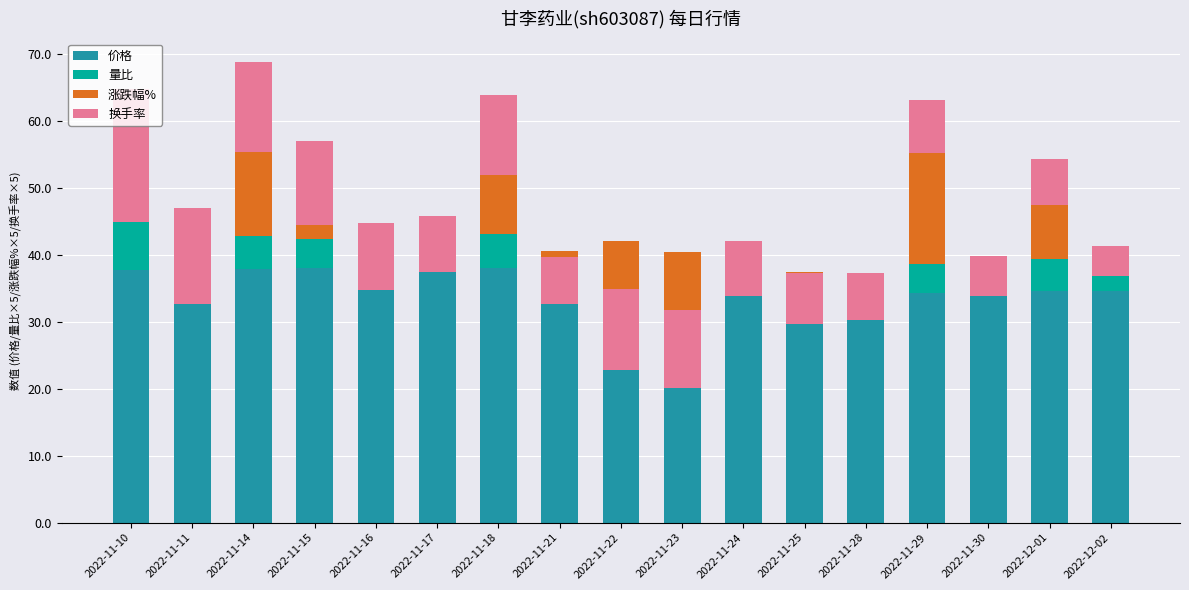

List the labels in order of 涨跌幅% value, largest first.

2022-11-29, 2022-11-14, 2022-11-18, 2022-12-01, 2022-11-15, 2022-12-02, 2022-11-10, 2022-11-17, 2022-11-30, 2022-11-24, 2022-11-16, 2022-11-28, 2022-11-25, 2022-11-21, 2022-11-11, 2022-11-22, 2022-11-23